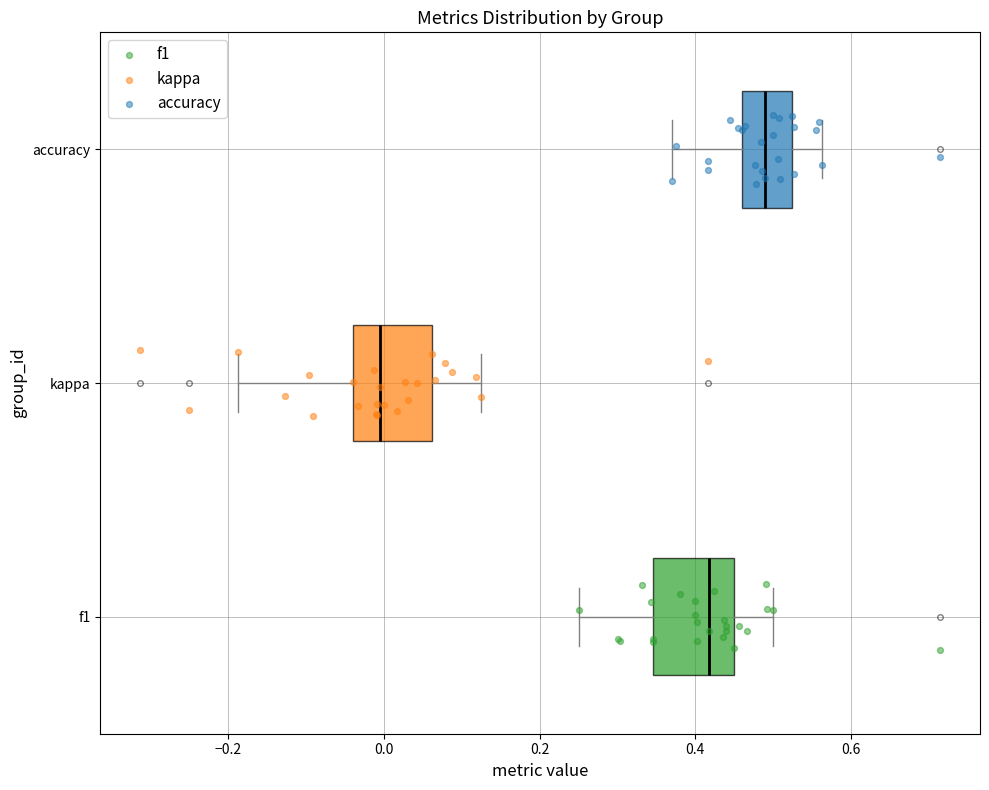

Reading bottom to top, transcribe this box plot: for each box, give where its median line is, the range the box spans, and where its two whiskers end, as read against the x-axis. The values are not printed on the chart, so give them approximately, as read against the axis.

f1: median 0.42, box 0.34 to 0.46, whiskers 0.26 to 0.50
kappa: median 0.00, box -0.04 to 0.06, whiskers -0.18 to 0.12
accuracy: median 0.48, box 0.46 to 0.52, whiskers 0.38 to 0.56